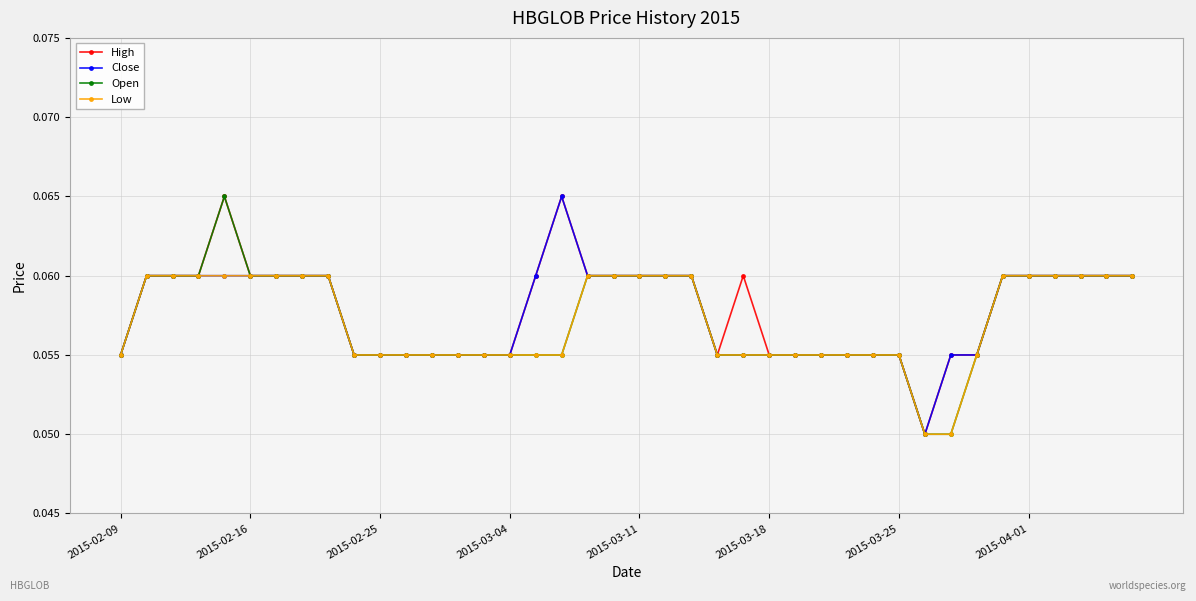

At which category does Close reach its first local peak?

17